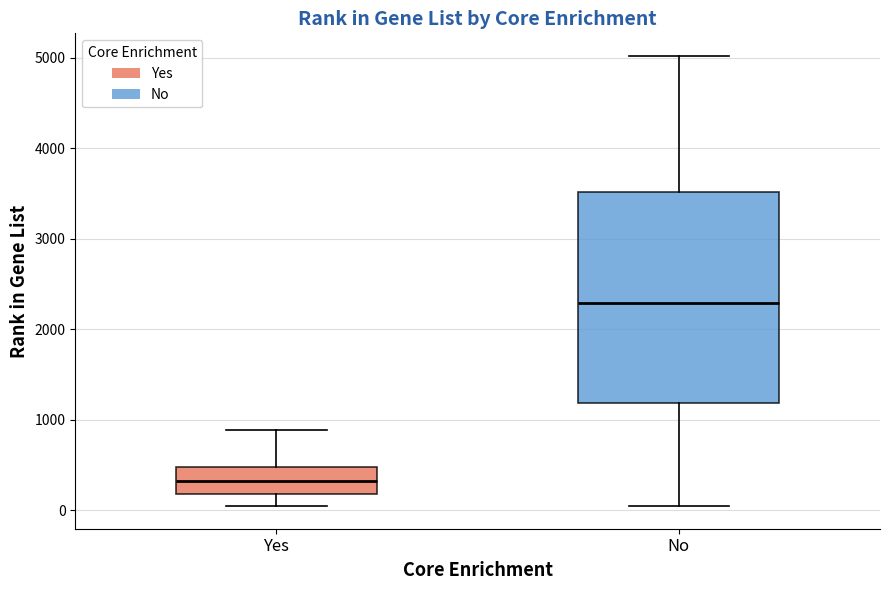

Which box's median line is the lowest?

Yes